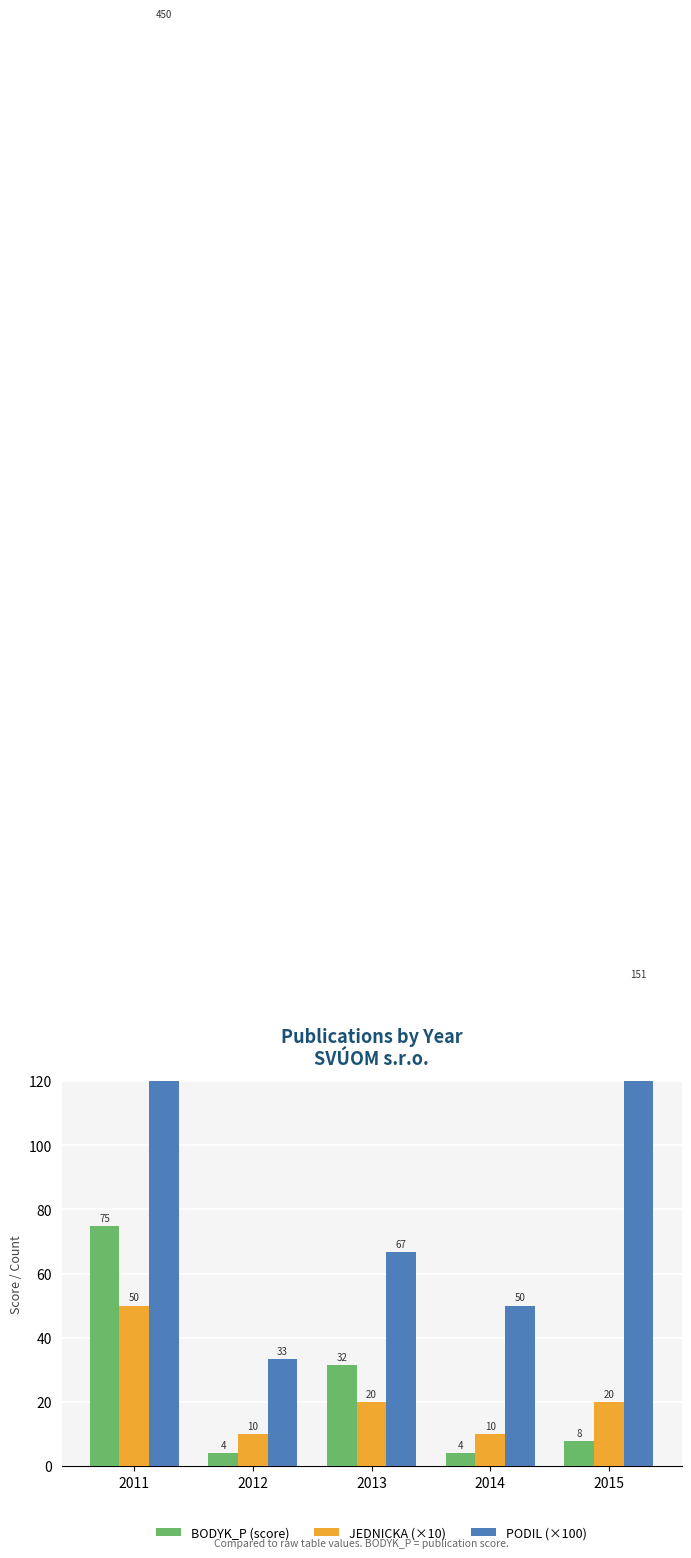

At which category does the chart reach its minimum across all series?

2012